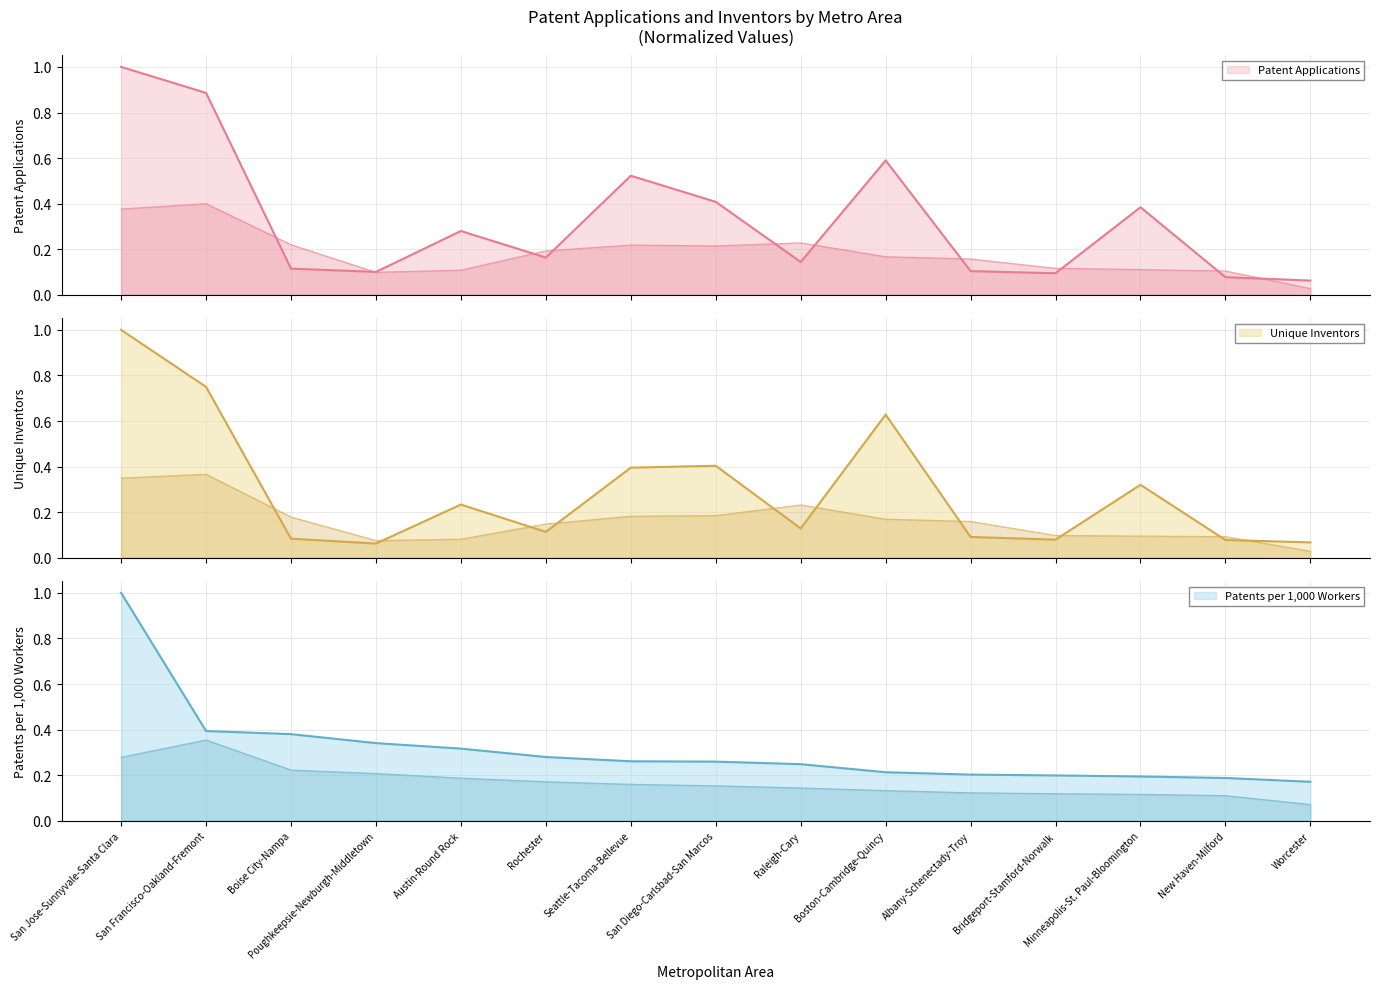

Between which two adjacent categories do Unique Inventors and Patents per 1000 Workers (x1000) first intersect?

San Francisco-Oakland-Fremont and Boise City-Nampa